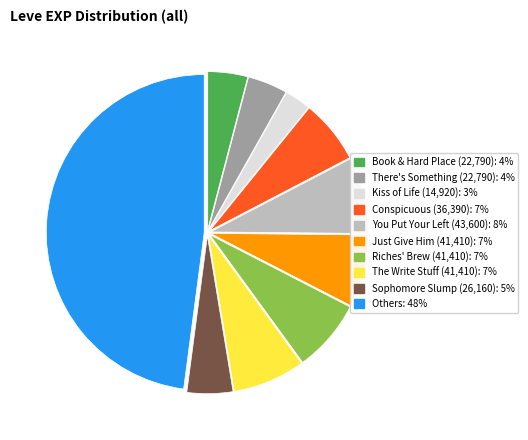

Is there a majority slice in this chart?

No